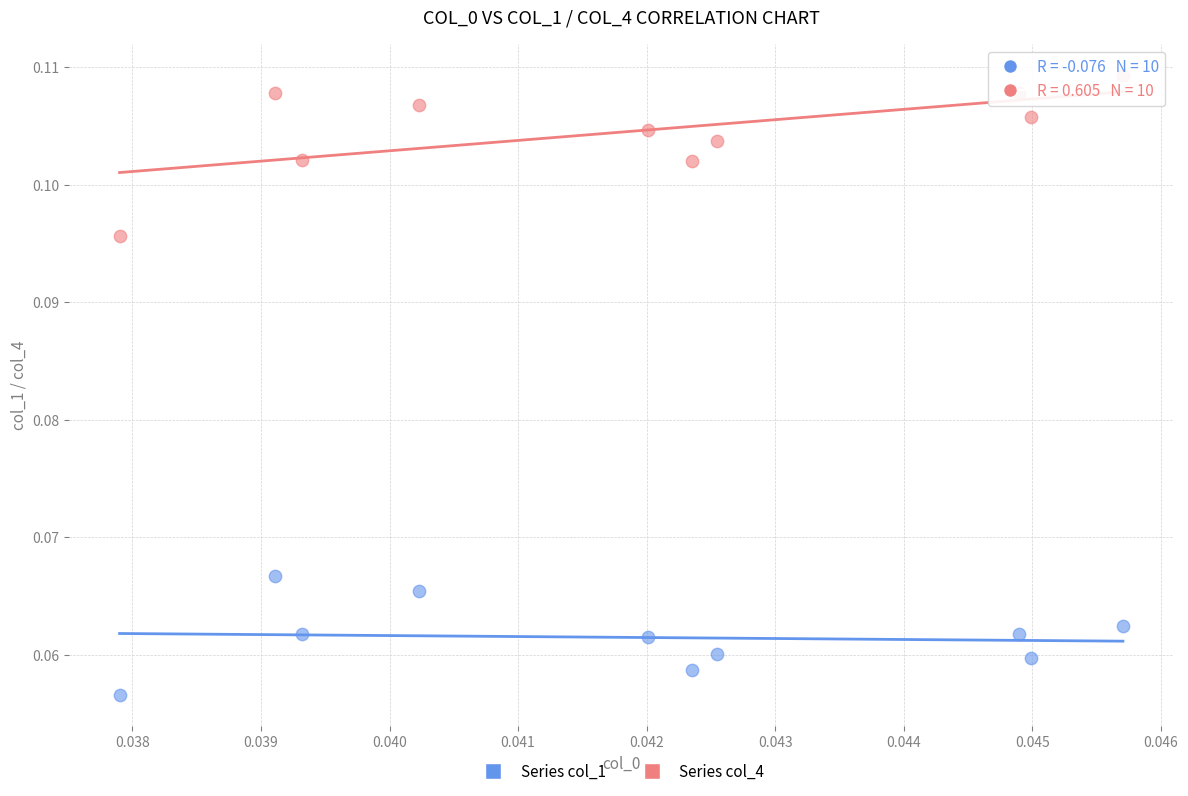

Which series contains the highest Y value?

Series col_4